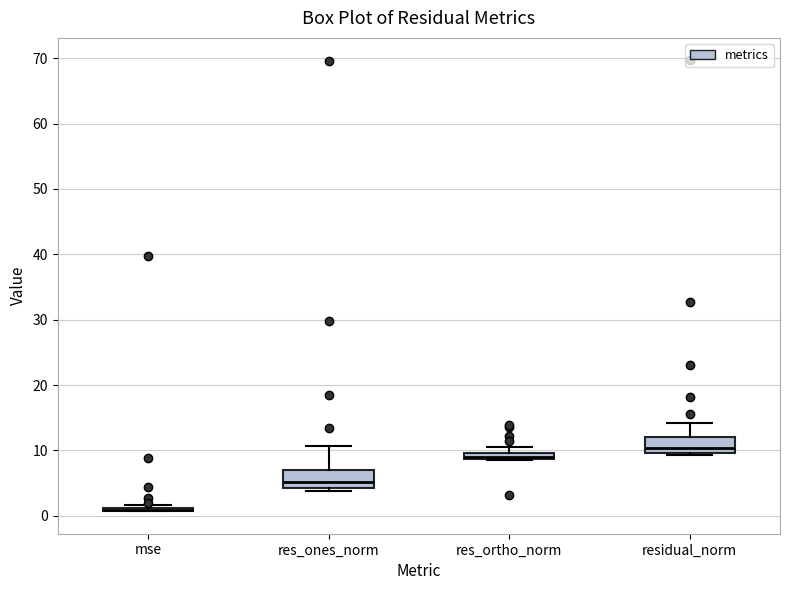

Where is the lower edge of the box for res_ones_norm on the y-axis? The values are not printed on the chart, so give them approximately, as read against the axis.

4